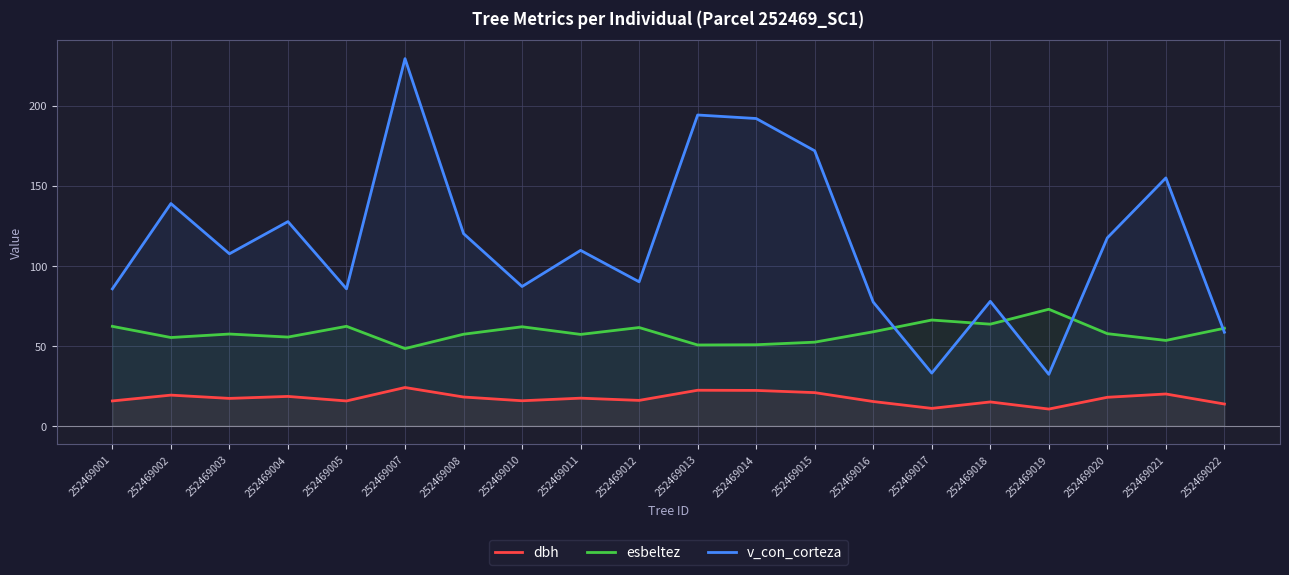

True or false: v_con_corteza has a value of 127.5 at 252469004.

True